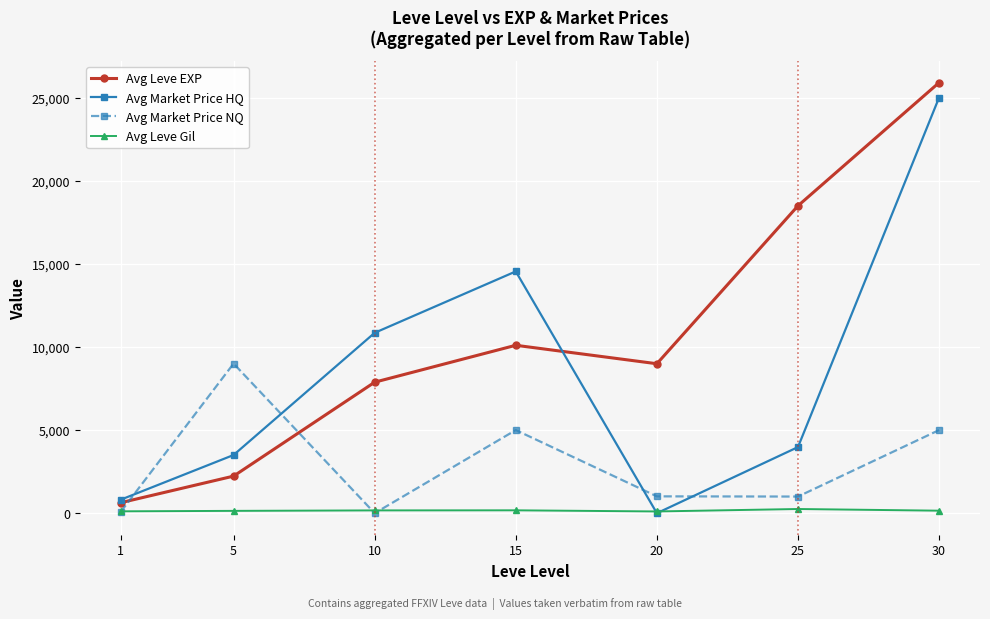

At how many categories does at least one series exceed 10980?

3